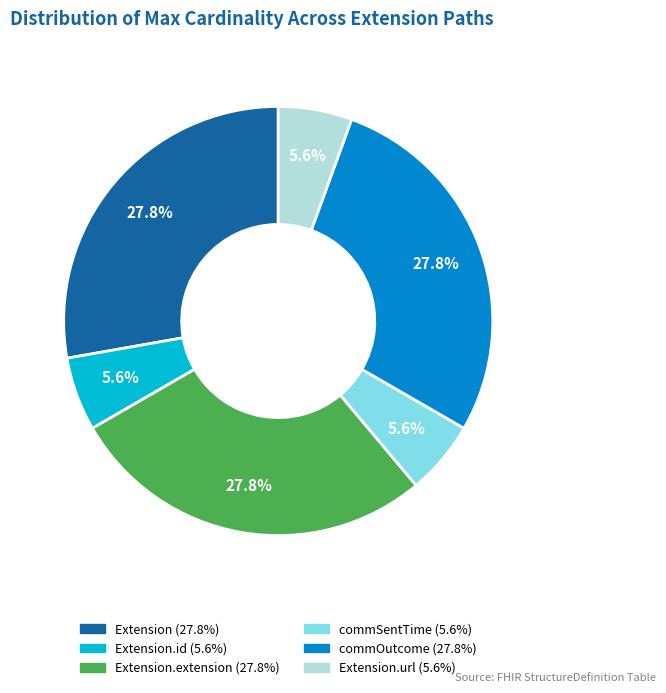

Is there a majority slice in this chart?

No